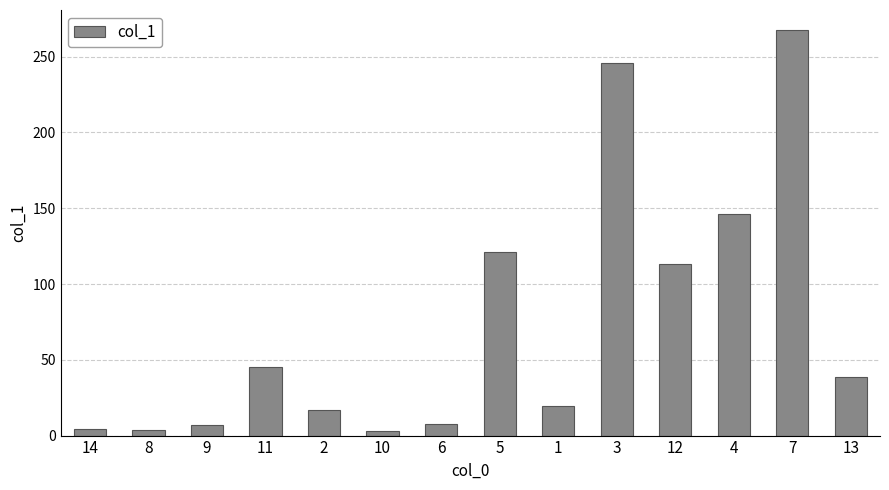

What is the label of the 1st bar from the left?

14